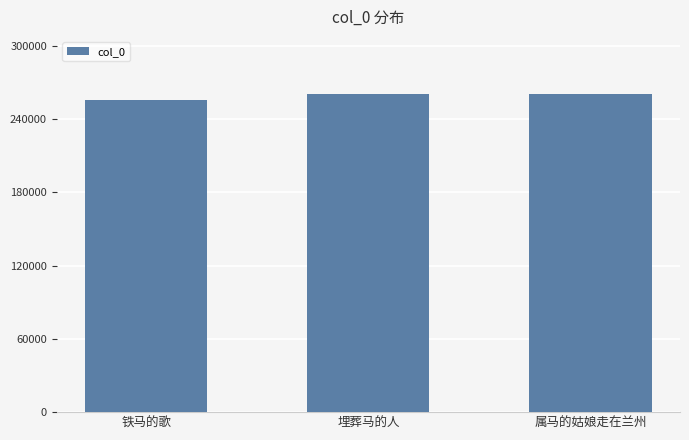

What is the sum of the values at 属马的姑娘走在兰州 and 埋葬马的人?

520303